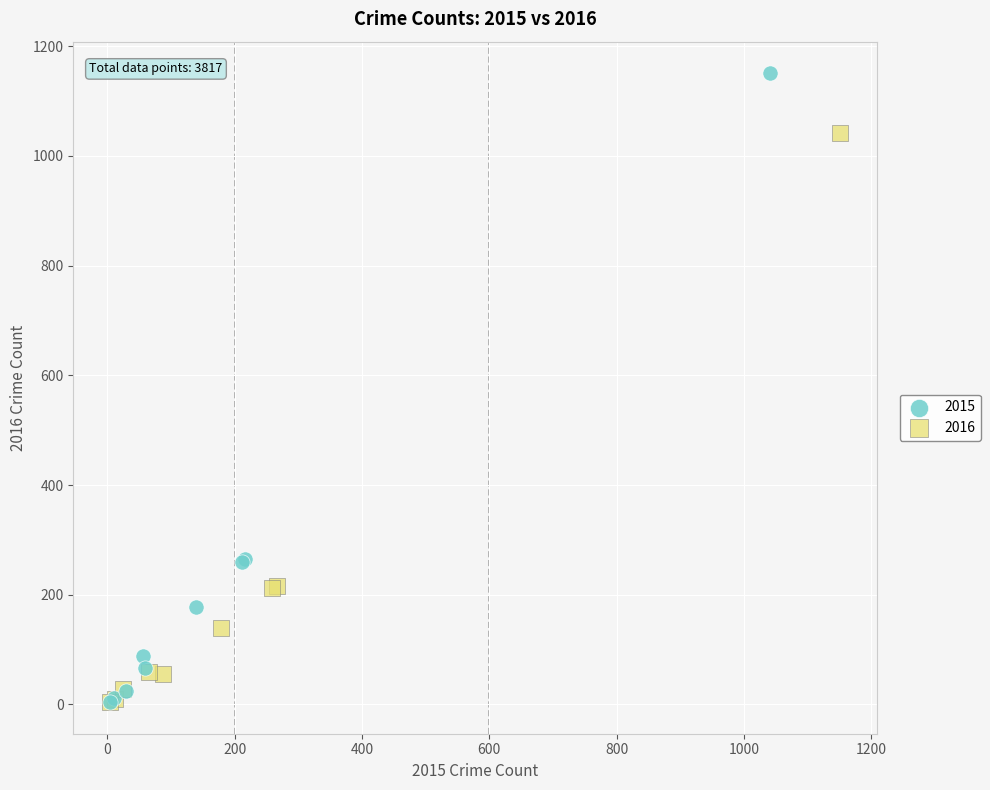

Which series has the widest spread of Y values?

2015